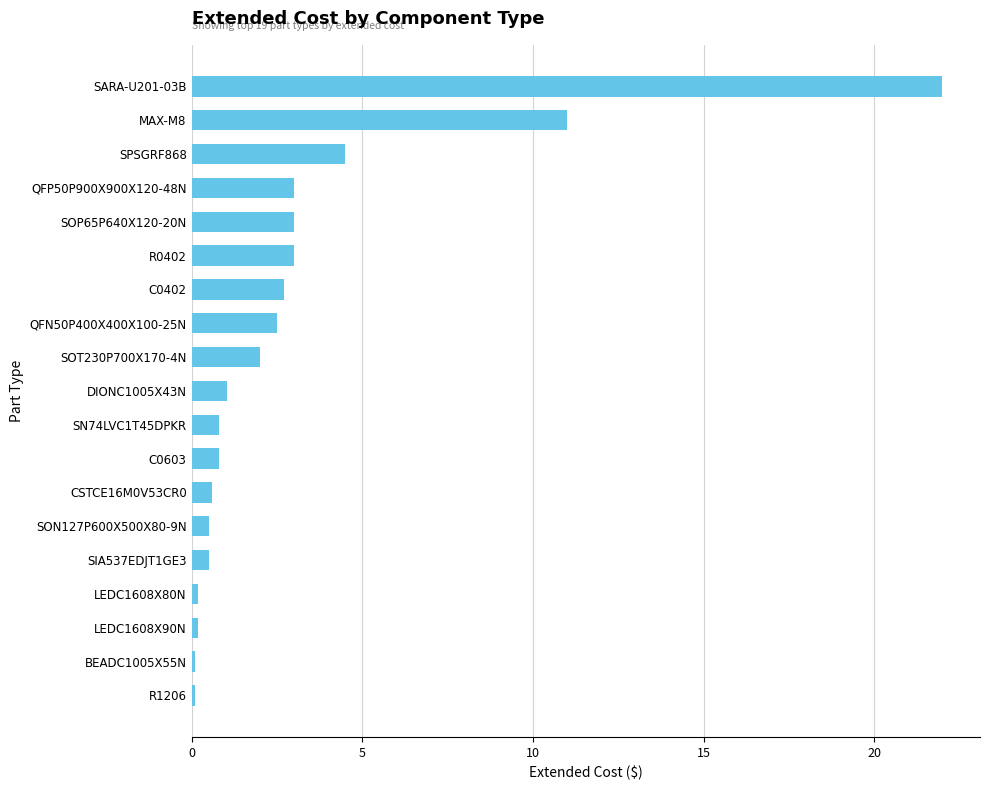

How many data points are above 1?

10